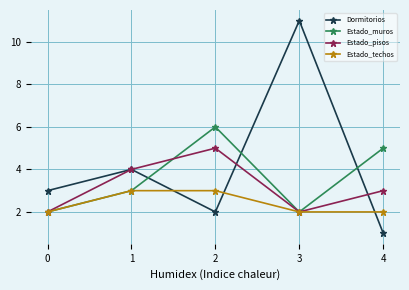

How many series are shown in this chart?

4